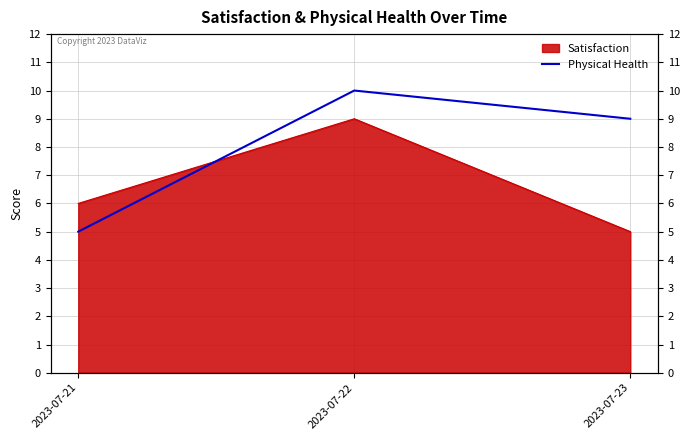

At which label is the value closest to 7?

2023-07-21